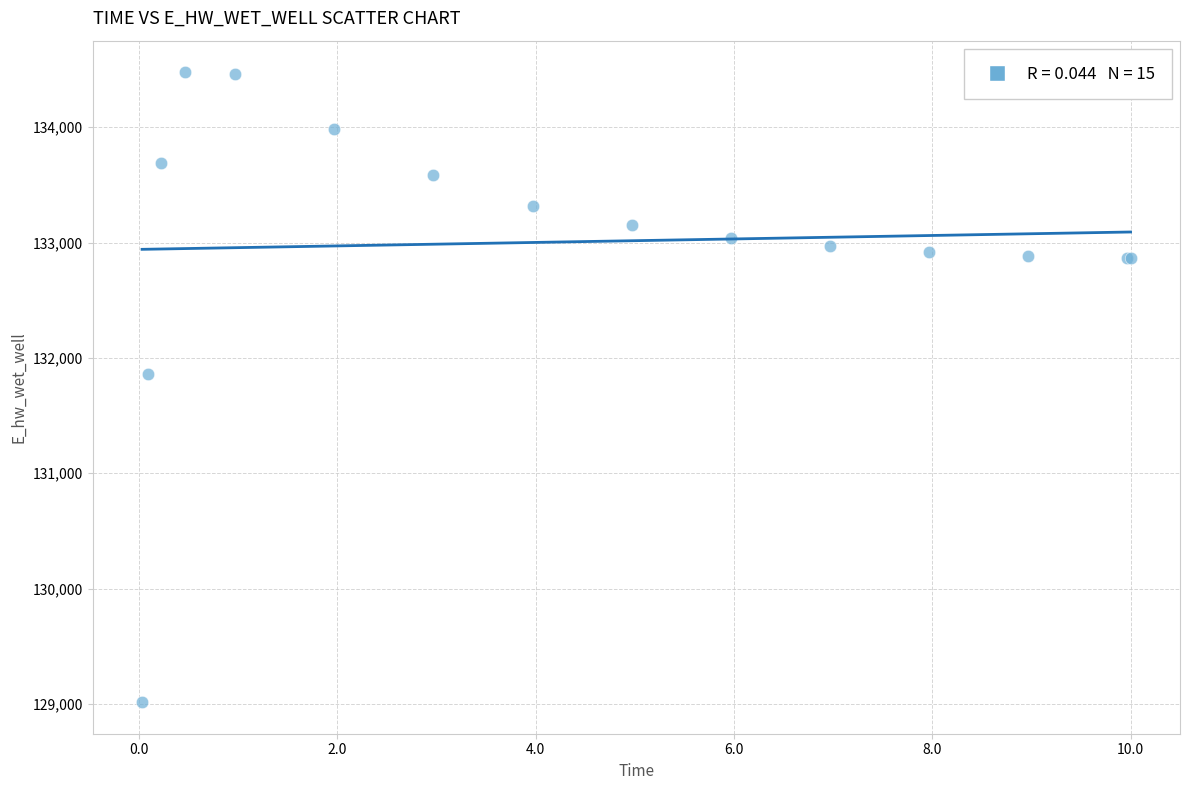

What Y value in the scatter plot is closest to 131745?

131864.2